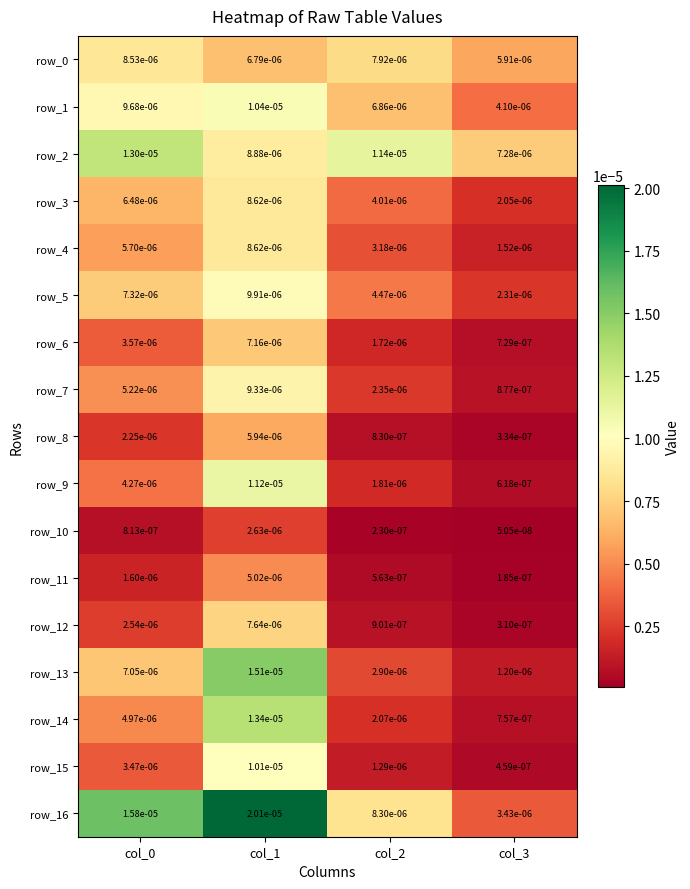

List the series in order of their peak value, highest first.

row_16, row_13, row_14, row_2, row_9, row_1, row_15, row_5, row_7, row_4, row_3, row_0, row_12, row_6, row_8, row_11, row_10